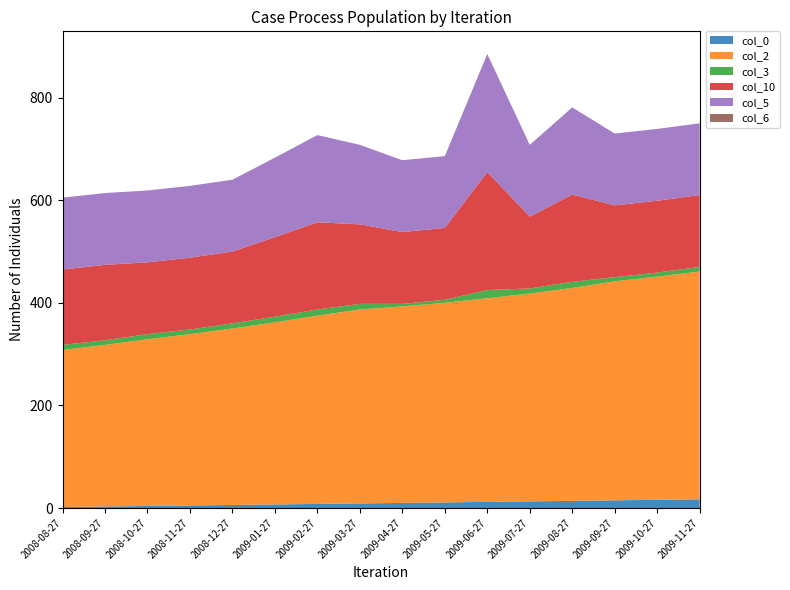

Reading left to right, extract all data points from this chart.

col_0: 2008-08-27=2	2008-09-27=3	2008-10-27=4	2008-11-27=5	2008-12-27=6	2009-01-27=7	2009-02-27=8	2009-03-27=9	2009-04-27=10	2009-05-27=11	2009-06-27=12	2009-07-27=13	2009-08-27=14	2009-09-27=15	2009-10-27=16	2009-11-27=17
col_2: 2008-08-27=306	2008-09-27=315	2008-10-27=325	2008-11-27=334	2008-12-27=344	2009-01-27=355	2009-02-27=367	2009-03-27=378	2009-04-27=383	2009-05-27=389	2009-06-27=397	2009-07-27=405	2009-08-27=415	2009-09-27=427	2009-10-27=435	2009-11-27=444
col_3: 2008-08-27=10	2008-09-27=9	2008-10-27=10	2008-11-27=9	2008-12-27=10	2009-01-27=11	2009-02-27=12	2009-03-27=11	2009-04-27=5	2009-05-27=6	2009-06-27=16	2009-07-27=10	2009-08-27=12	2009-09-27=8	2009-10-27=8	2009-11-27=9
col_10: 2008-08-27=147	2008-09-27=147	2008-10-27=140	2008-11-27=140	2008-12-27=140	2009-01-27=155	2009-02-27=170	2009-03-27=155	2009-04-27=140	2009-05-27=140	2009-06-27=230	2009-07-27=140	2009-08-27=170	2009-09-27=140	2009-10-27=140	2009-11-27=140
col_5: 2008-08-27=140	2008-09-27=140	2008-10-27=140	2008-11-27=140	2008-12-27=140	2009-01-27=155	2009-02-27=170	2009-03-27=155	2009-04-27=140	2009-05-27=140	2009-06-27=230	2009-07-27=140	2009-08-27=170	2009-09-27=140	2009-10-27=140	2009-11-27=140
col_6: 2008-08-27=0	2008-09-27=0	2008-10-27=0	2008-11-27=0	2008-12-27=0	2009-01-27=0	2009-02-27=0	2009-03-27=0	2009-04-27=0	2009-05-27=0	2009-06-27=0	2009-07-27=0	2009-08-27=0	2009-09-27=0	2009-10-27=0	2009-11-27=0